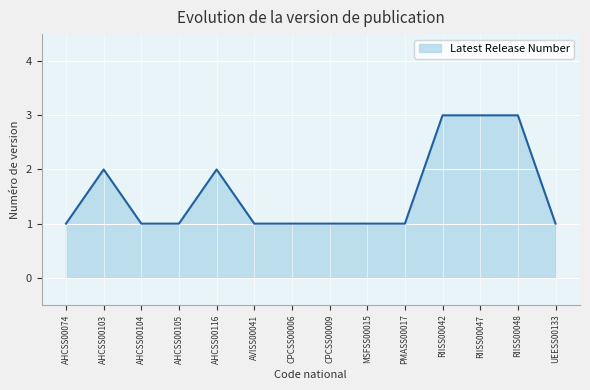

What is the average value?

2